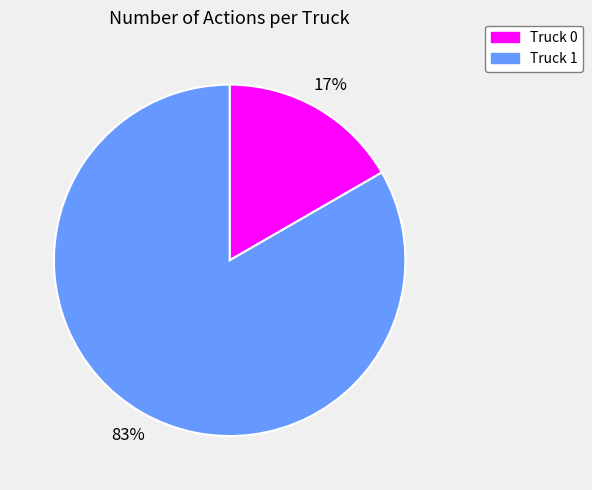

To the nearest percent, what is the combined percentage of Truck 1 and Truck 0?

100%